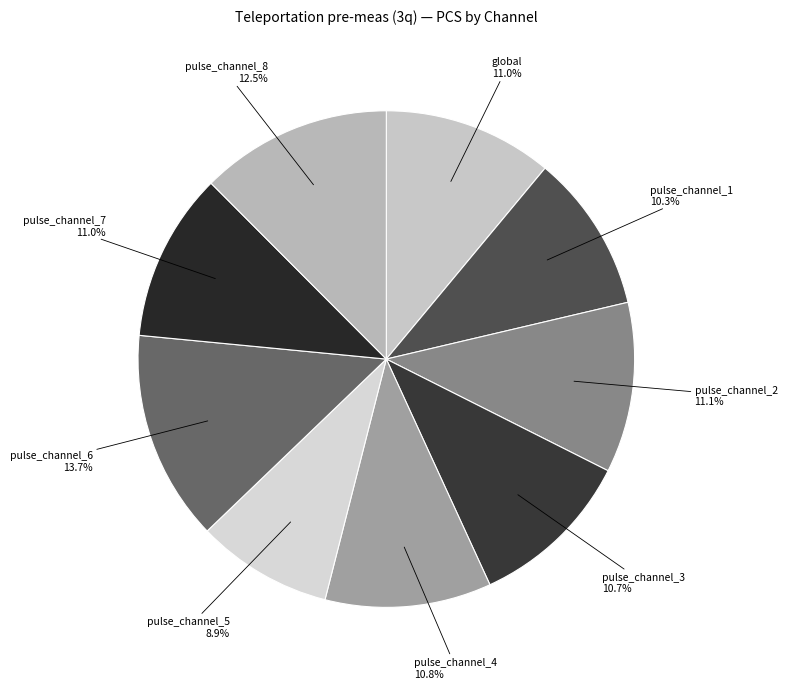

Count the number of slices in the pie.

9